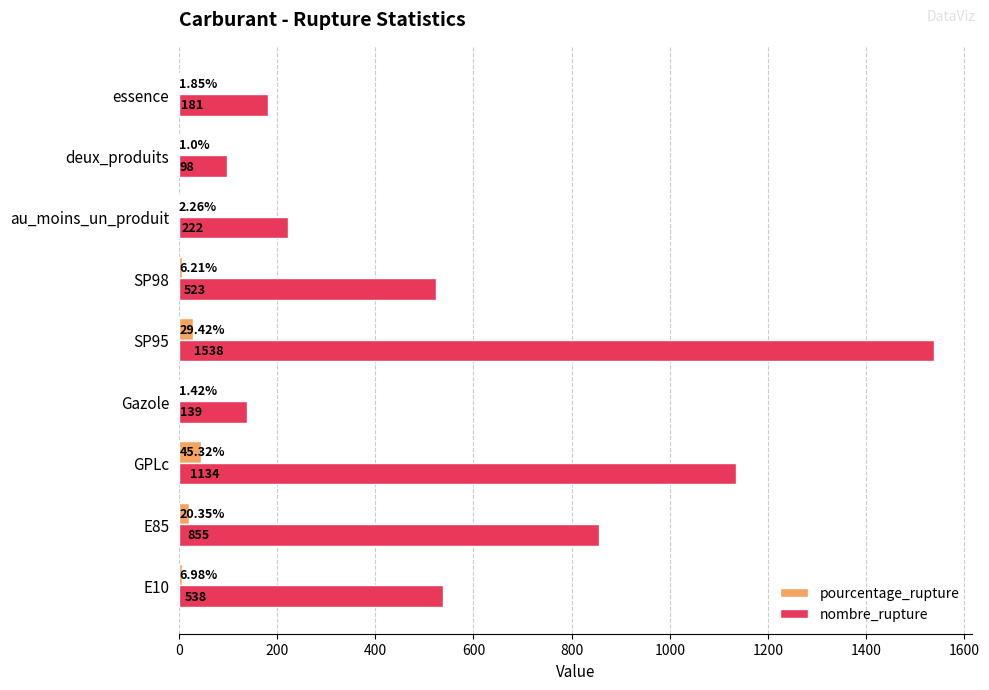

At which category is the sum across all series the highest?

SP95